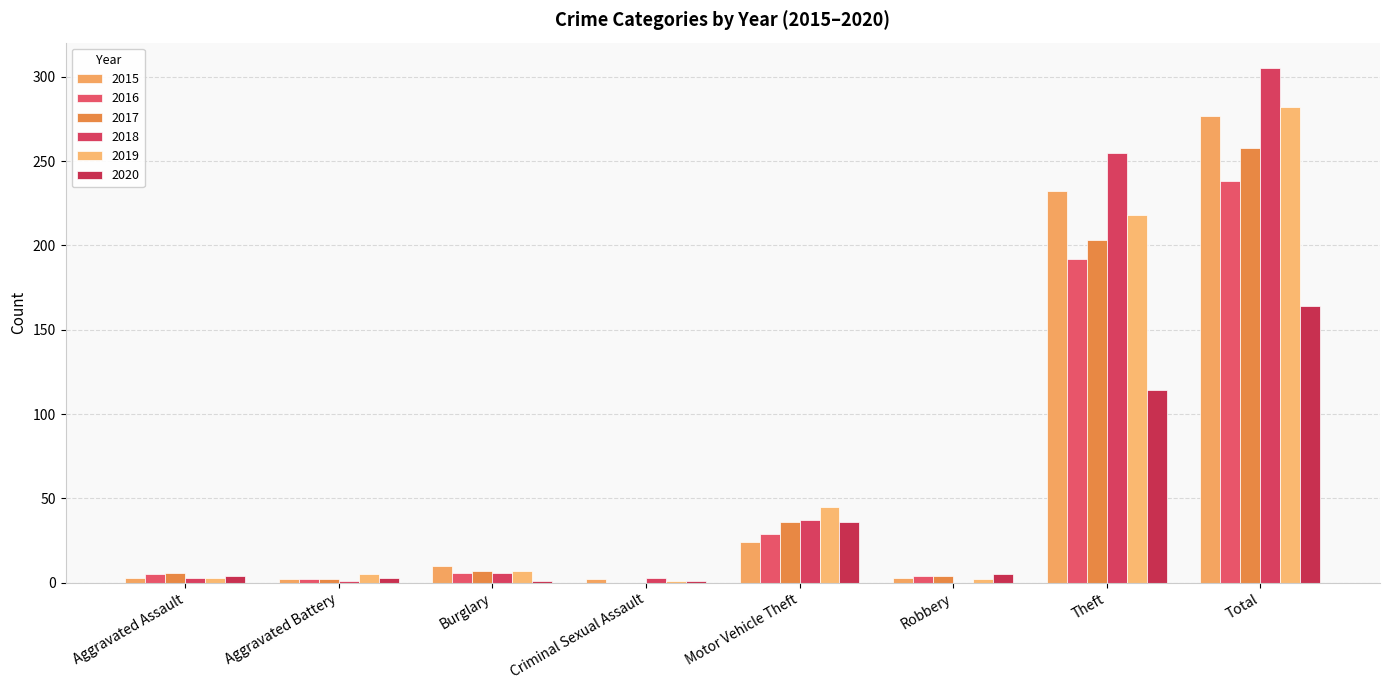

Does the chart contain stacked bars?

No